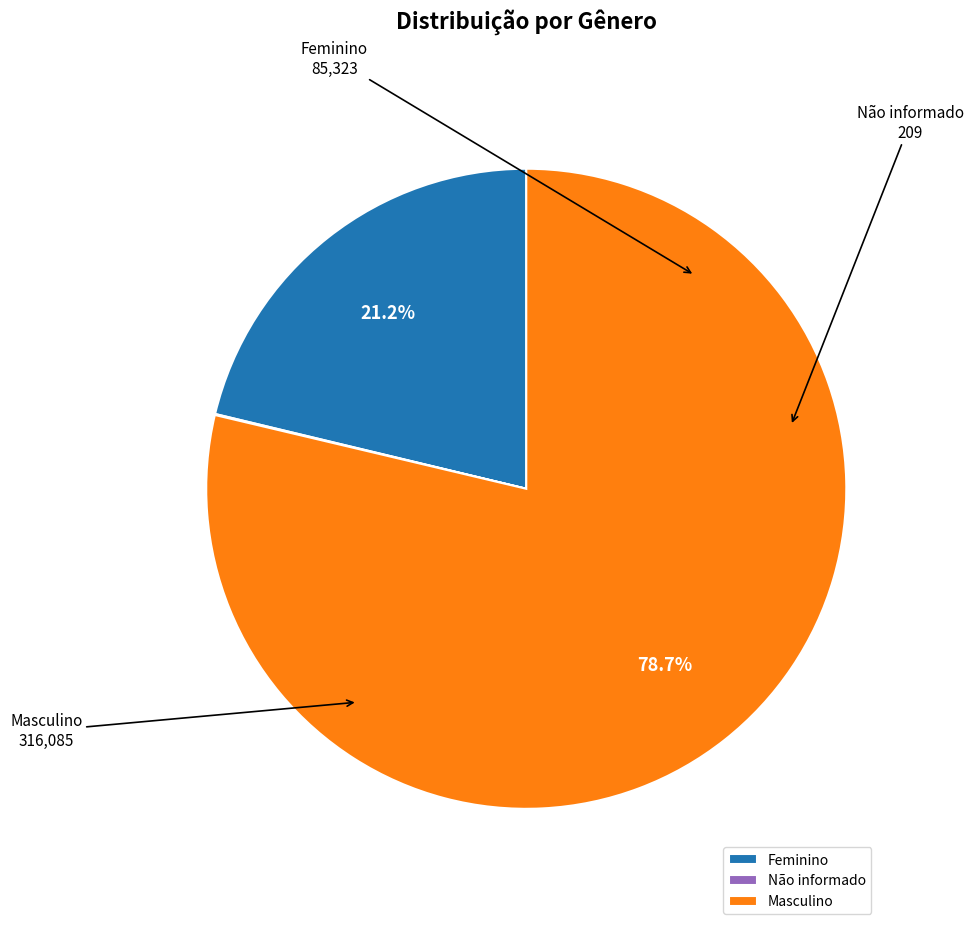

Approximately how many times larger is the value at Feminino compared to Masculino?

0.3